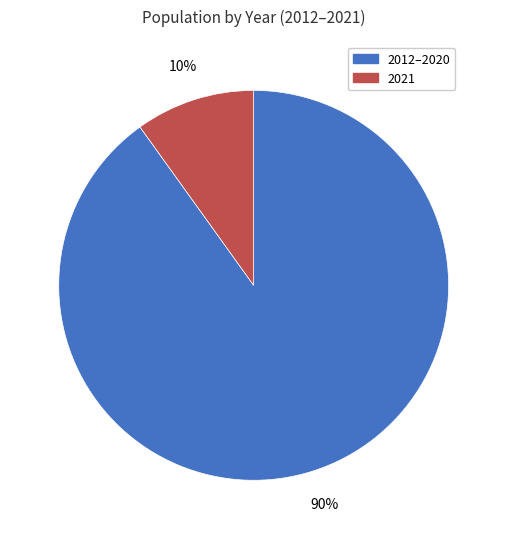

Does any single category account for the majority?

Yes